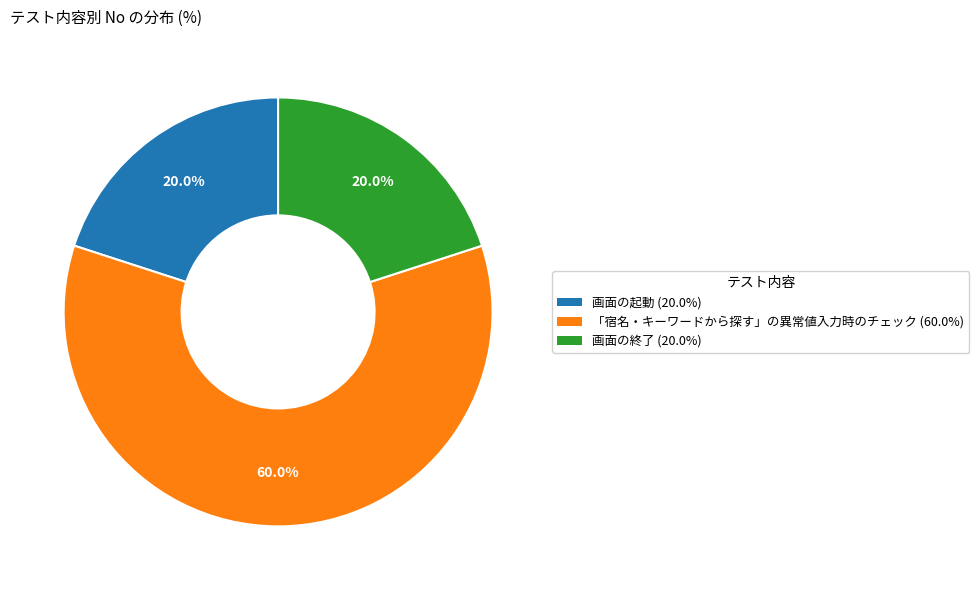

To the nearest percent, what percentage of the pie is 画面の終了?

20%